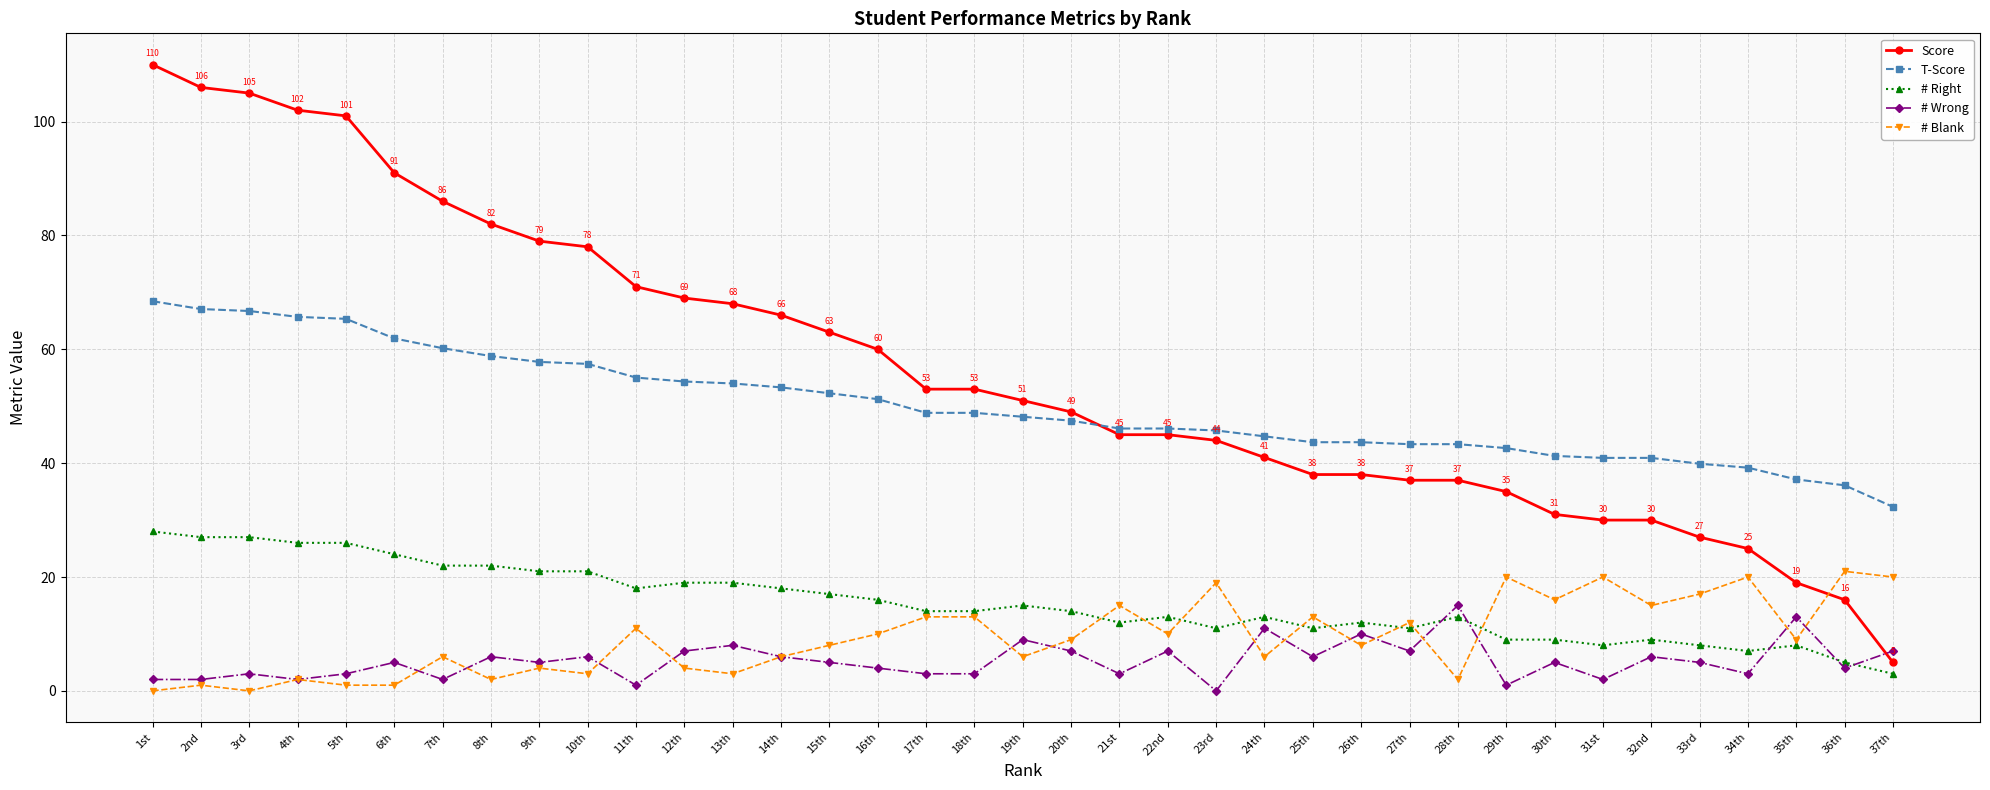

How many lines are shown in the chart?

5